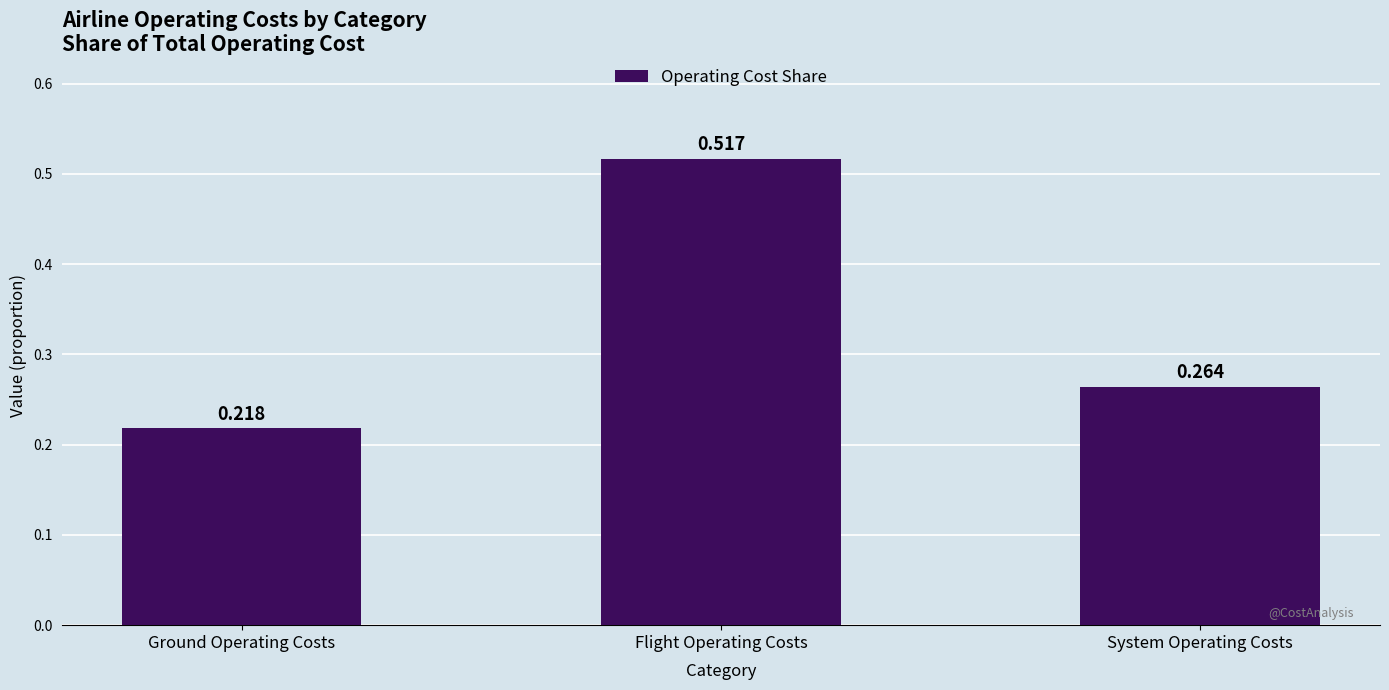

What is the label of the 2nd bar from the left?

Flight Operating Costs